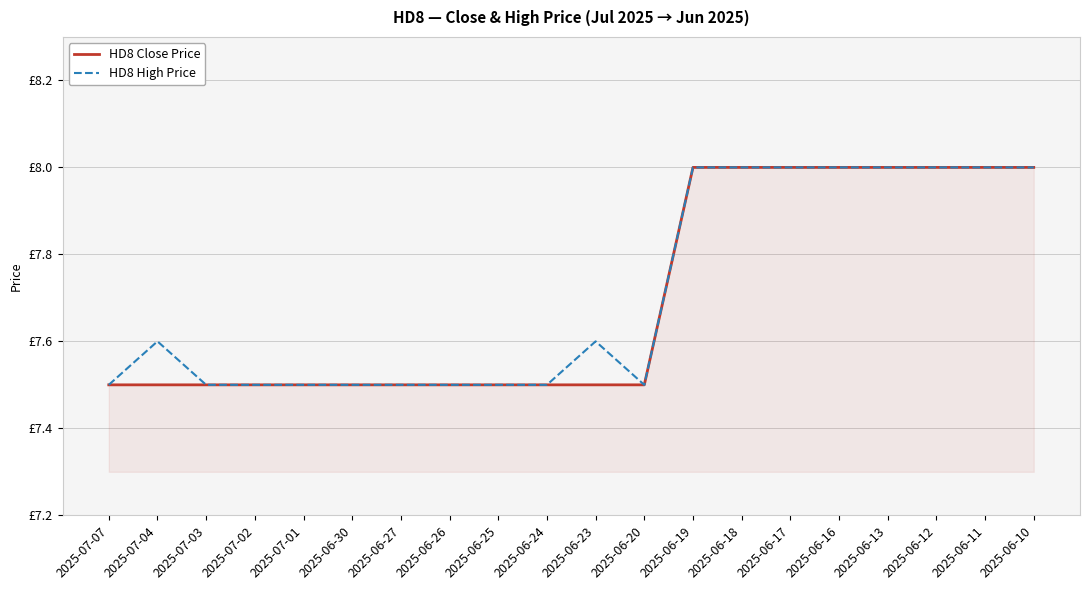

What are all the series names shown in the legend?

HD8 Close Price, HD8 High Price